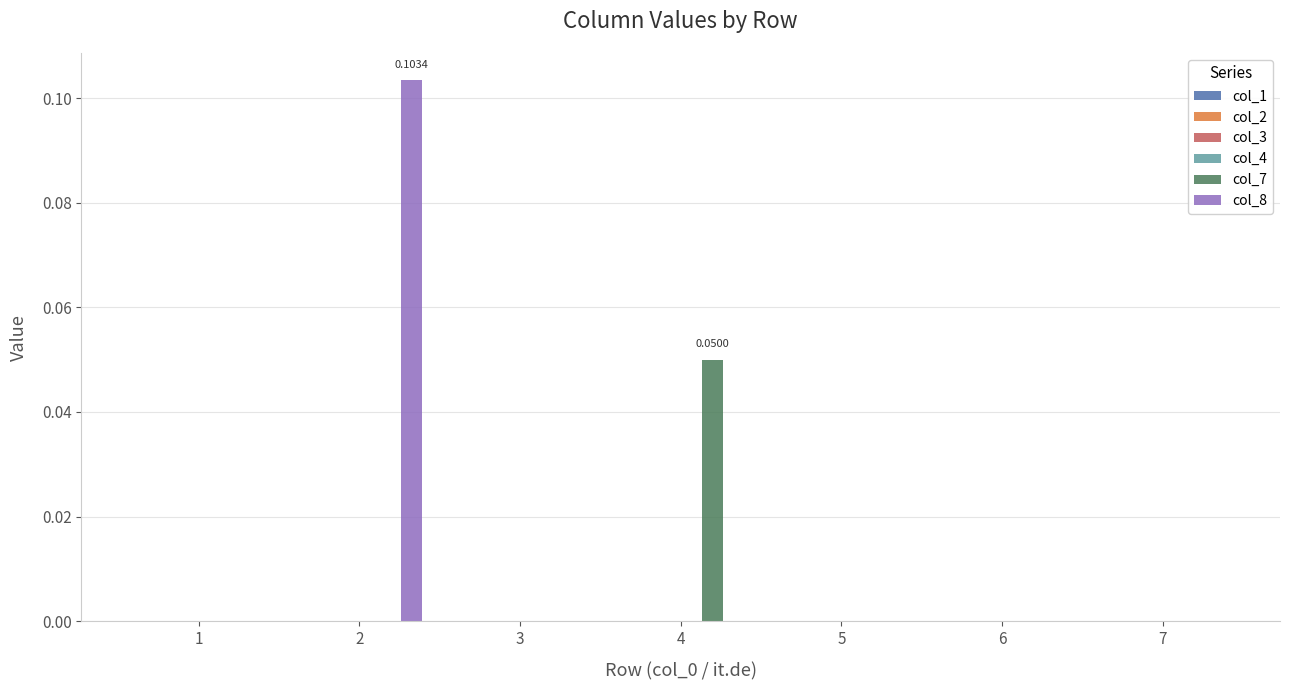

Which series has the largest total across all categories?

col_8